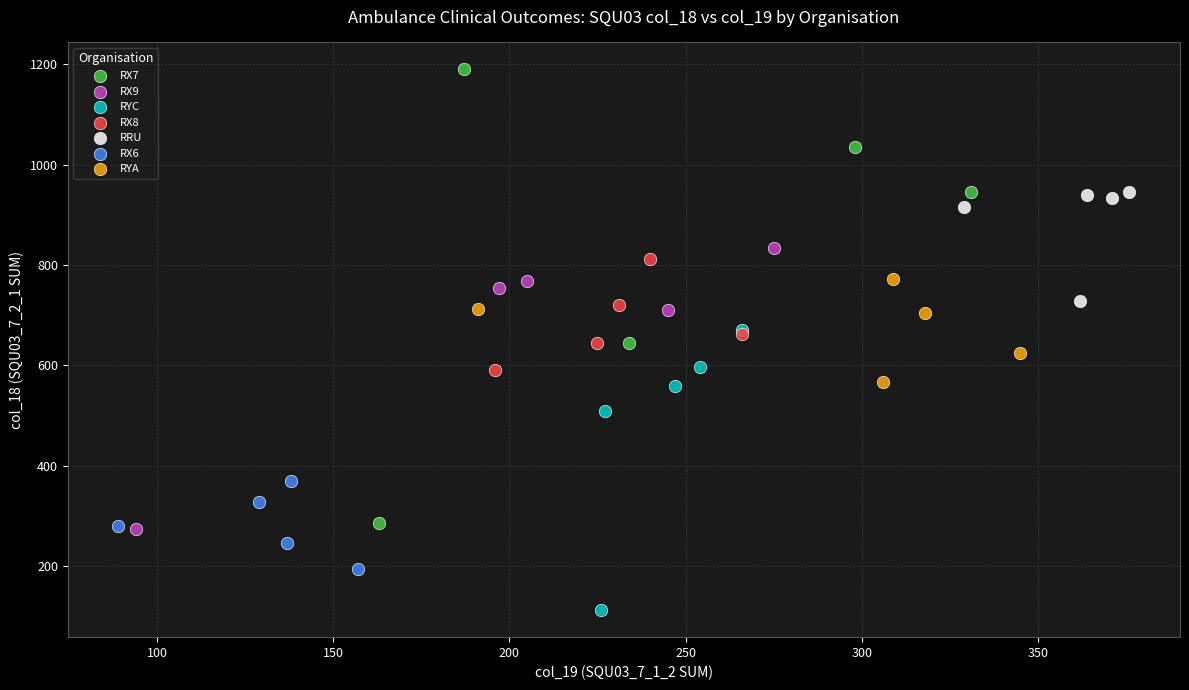

Which series reaches the maximum Y coordinate?

RX7